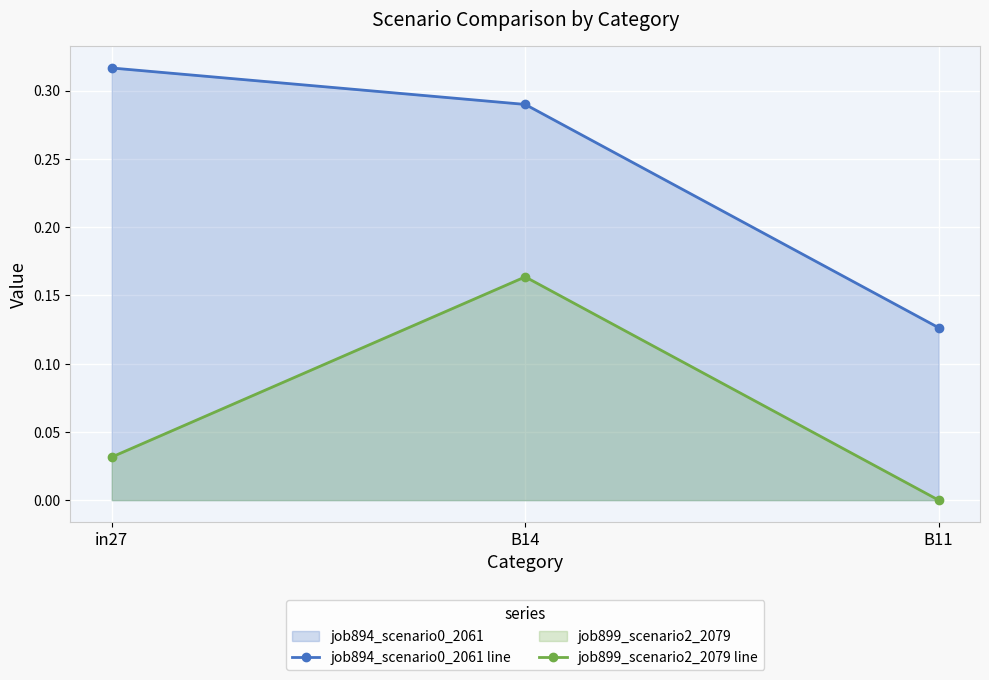

Which series has the largest total across all categories?

job894_scenario0_2061 line